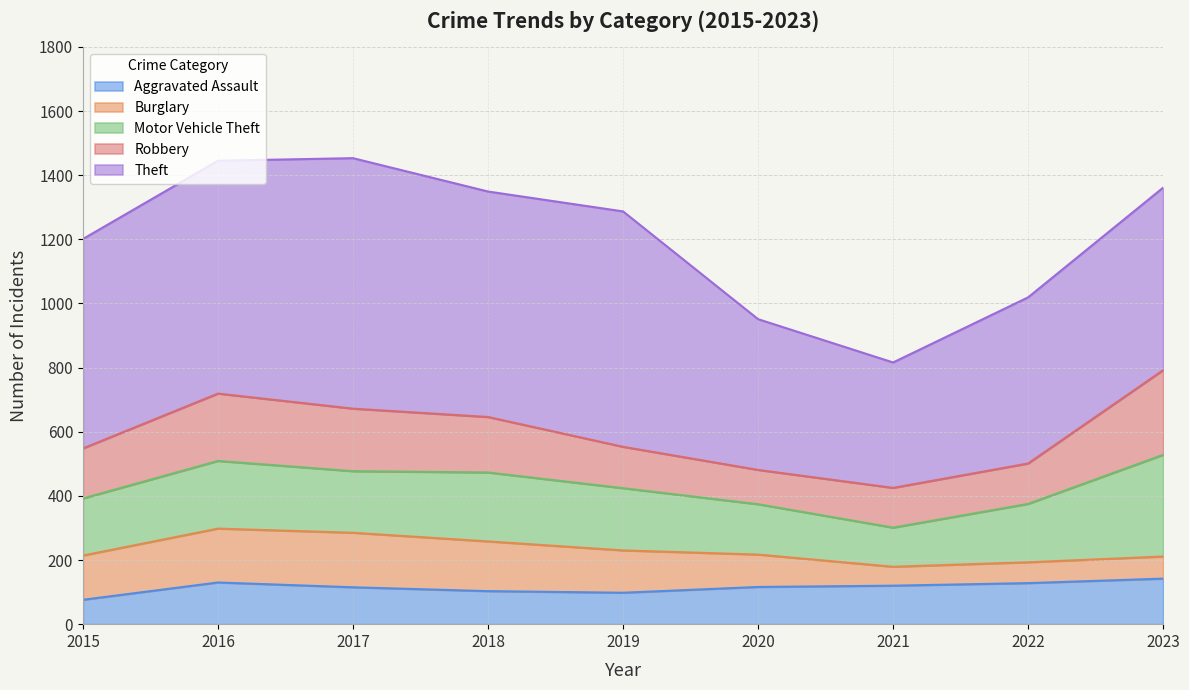

The value of Robbery at 2018 is 94. True or false?

False